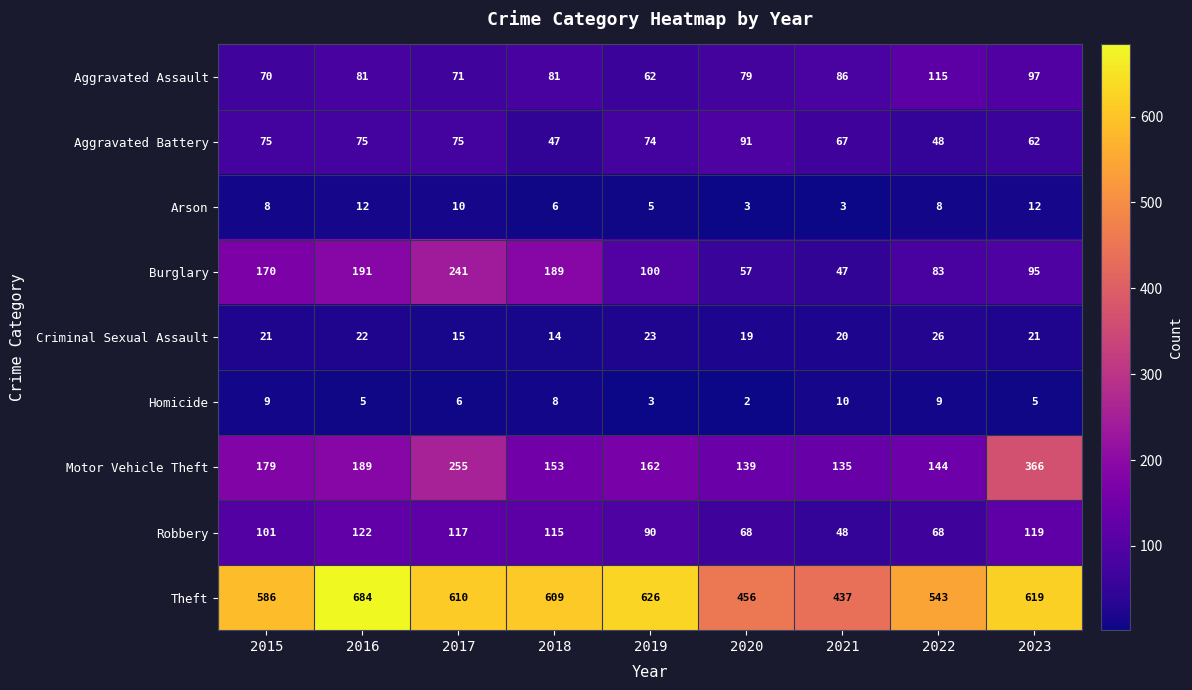

At which label does Aggravated Assault reach its minimum?

2019